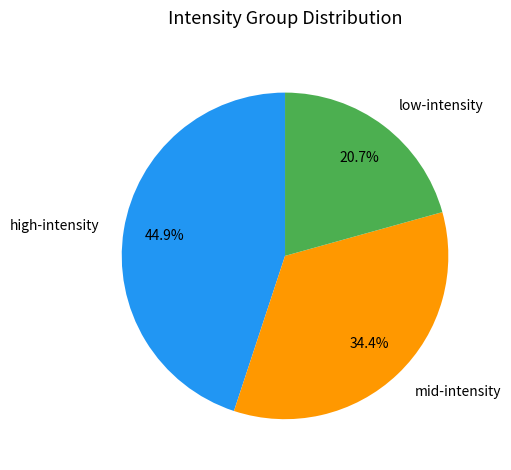

Which slice is the largest?

high-intensity